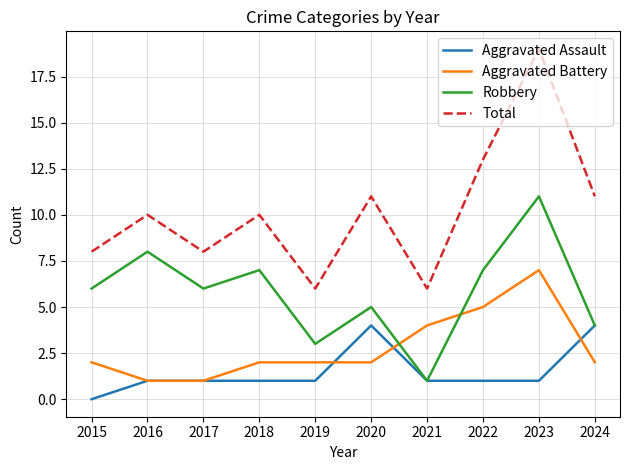

Which series has the largest total across all categories?

Total